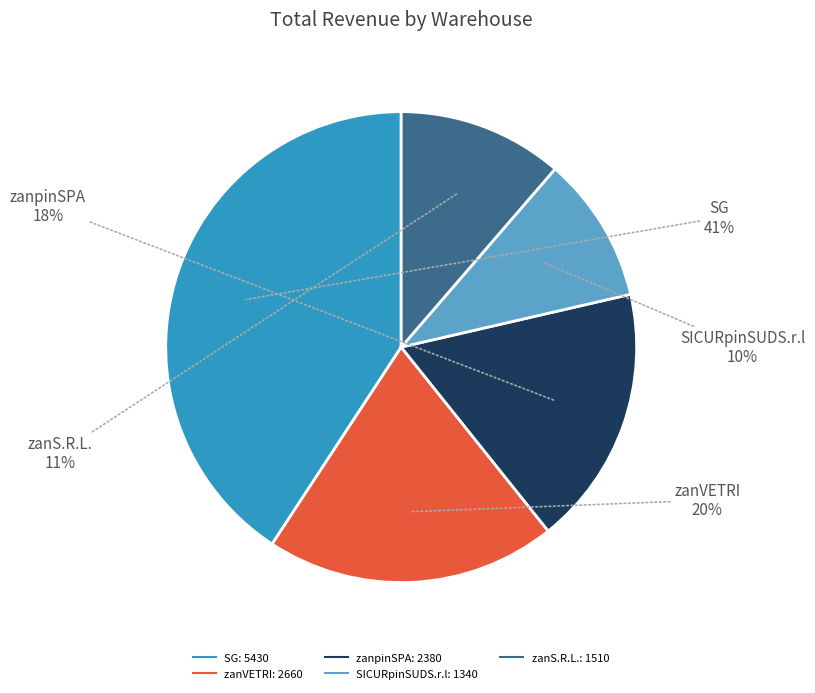

Does any single category account for the majority?

No